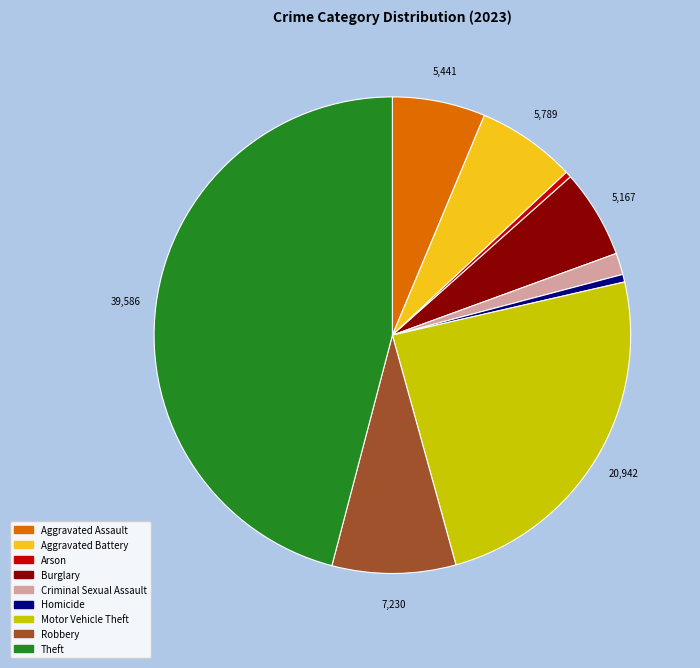

How many segments does this pie chart have?

9